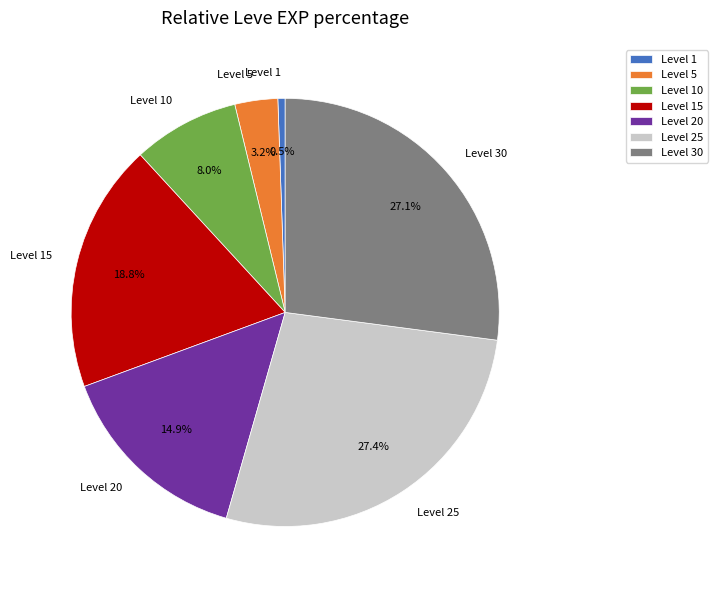

Which slice is the smallest?

Level 1